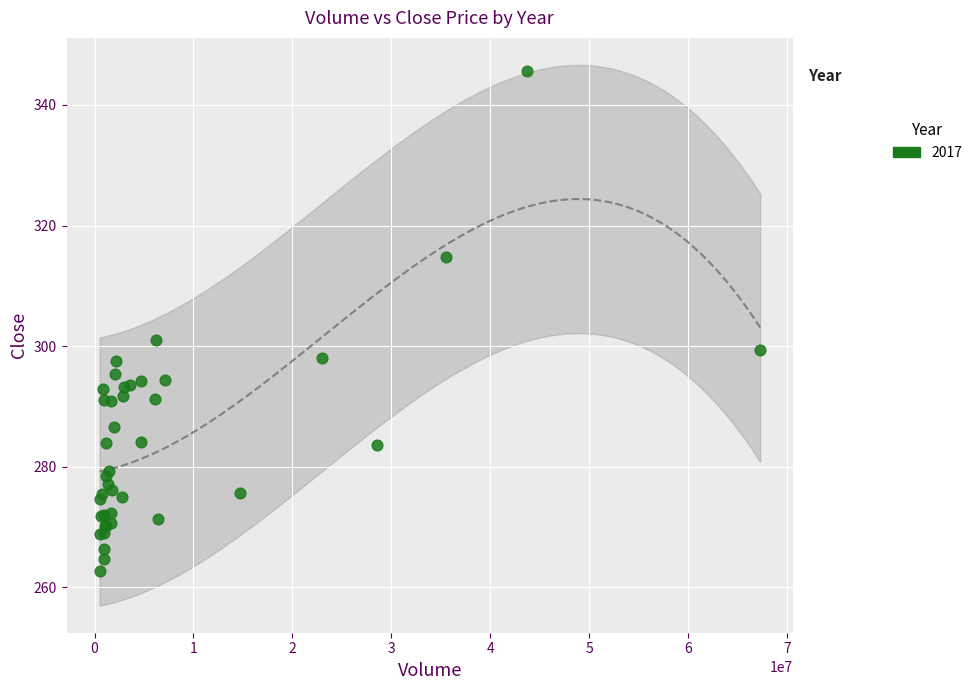

What Y value in the scatter plot is closest to 304?

301.0